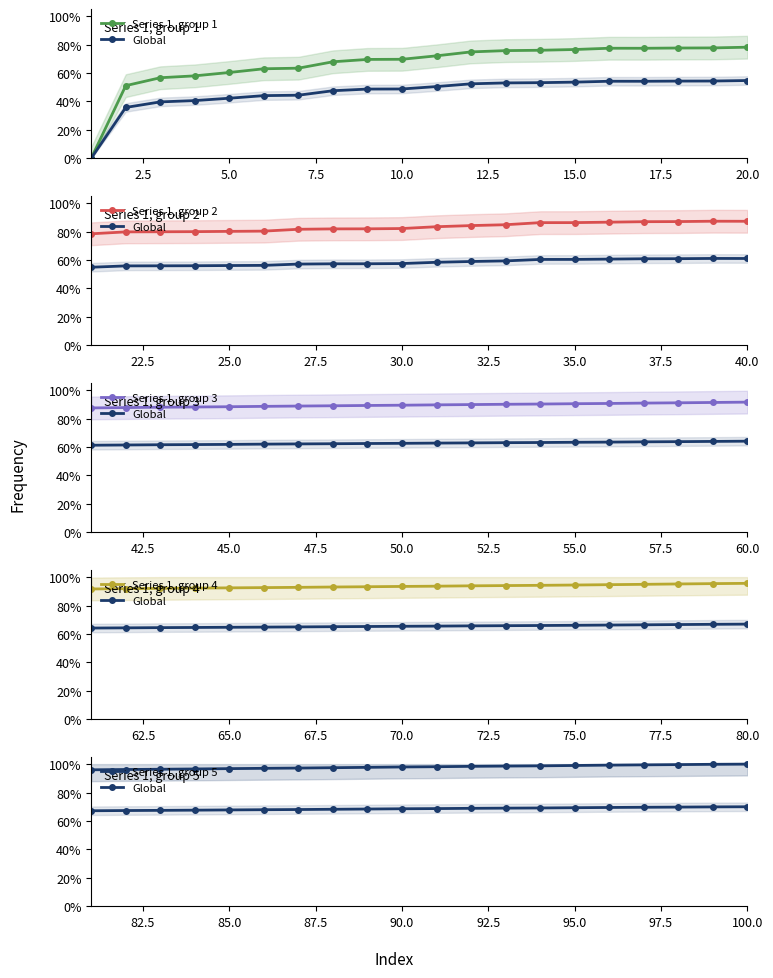

What is the label of the 9th point from the left?

20.0